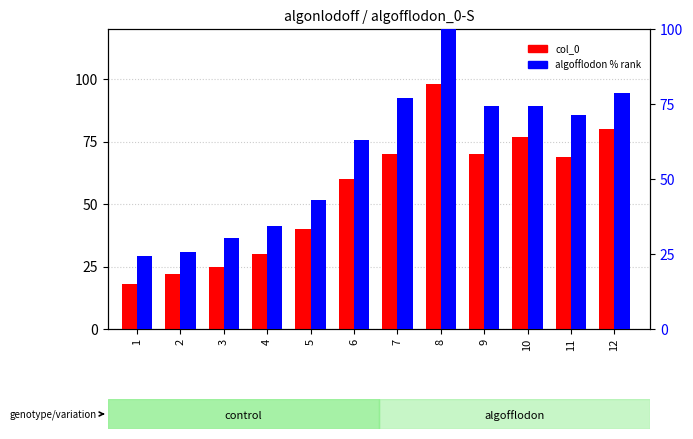

Reading right to left, extract all data points from this chart.

col_0: 80.0	69.0	77.0	70.0	98.0	70.0	60.0	40.0	30.0	25.0	22.0	18.0
algofflodon: 78.6	71.4	74.3	74.3	100.0	77.1	62.9	42.9	34.3	30.3	25.7	24.3